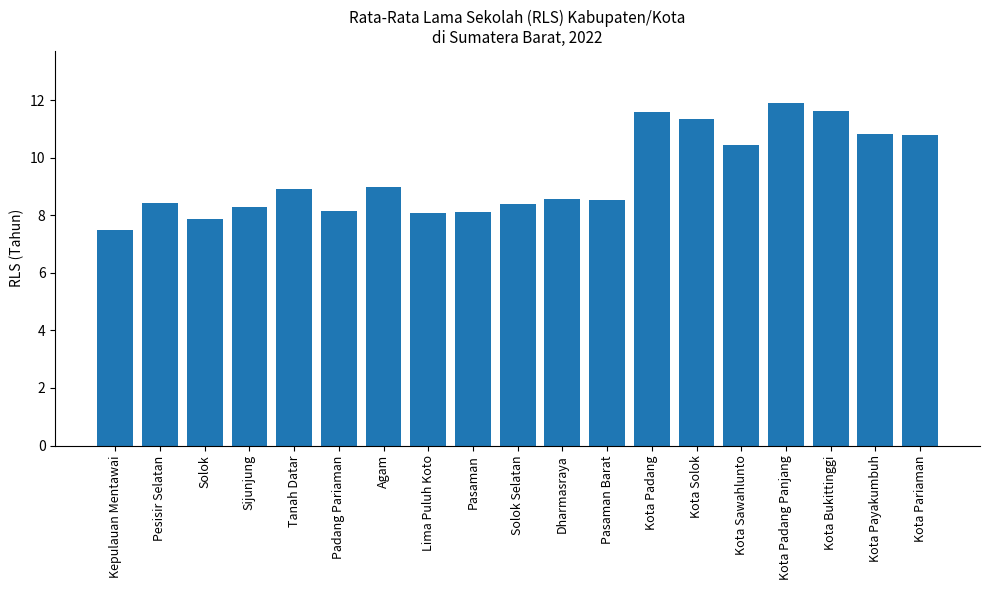

What is the label of the 16th bar from the left?

Kota Padang Panjang